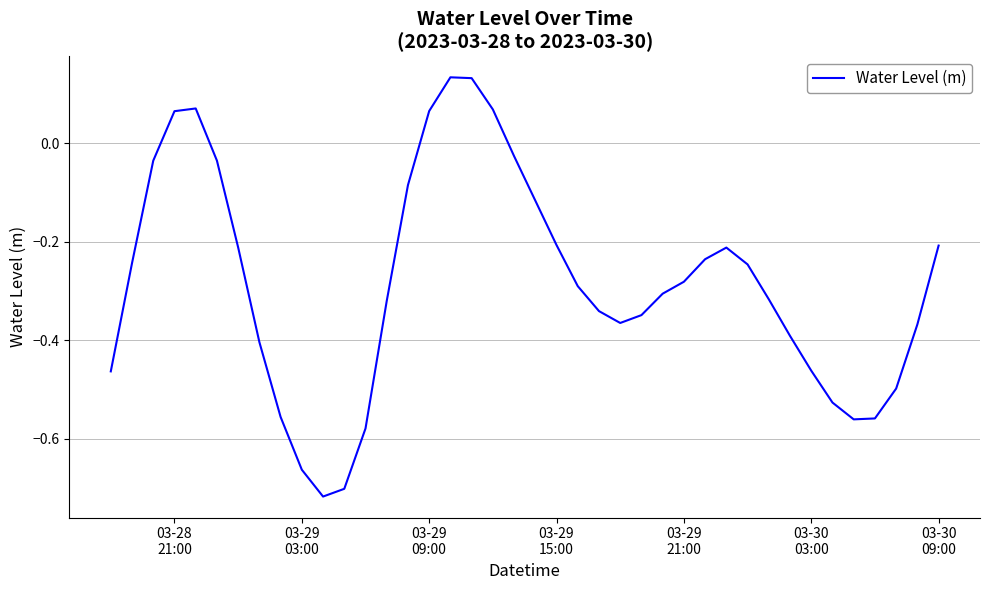

What is the difference between the maximum and minimum values?

0.9